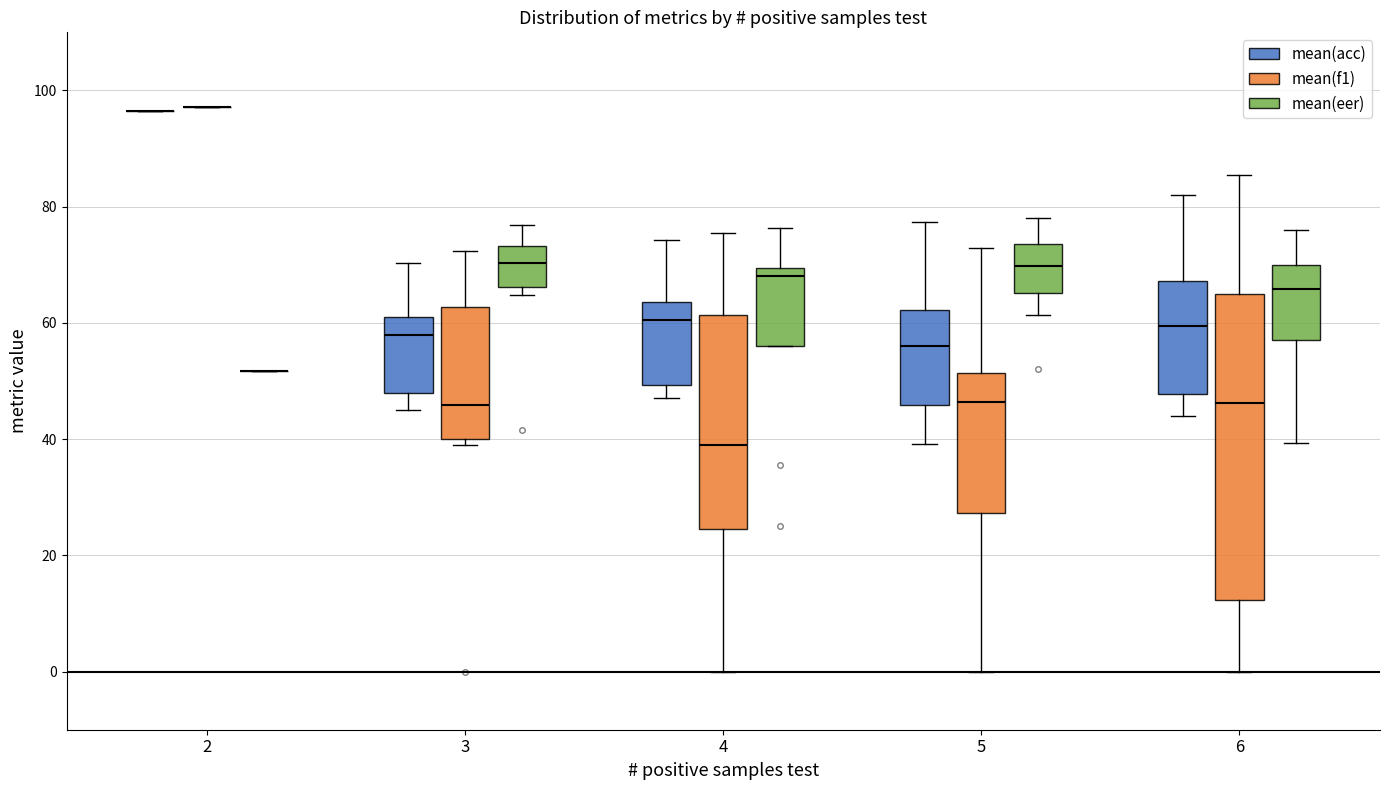

Reading left to right, transcribe this box plot: for each box, give where its median line is, the range the box spans, and where its two whiskers end, as read against the y-axis. The values are not printed on the chart, so give them approximately, as read against the axis.

2 (mean(acc)): box collapsed to a line at 96, whiskers 96 to 96
2 (mean(f1)): box collapsed to a line at 98, whiskers 98 to 98
2 (mean(eer)): box collapsed to a line at 52, whiskers 52 to 52
3 (mean(acc)): median 58, box 48 to 62, whiskers 46 to 70
3 (mean(f1)): median 46, box 40 to 62, whiskers 38 to 72
3 (mean(eer)): median 70, box 66 to 74, whiskers 64 to 76
4 (mean(acc)): median 60, box 50 to 64, whiskers 48 to 74
4 (mean(f1)): median 38, box 24 to 62, whiskers 0 to 76
4 (mean(eer)): median 68, box 56 to 70, whiskers 56 to 76
5 (mean(acc)): median 56, box 46 to 62, whiskers 40 to 78
5 (mean(f1)): median 46, box 28 to 52, whiskers 0 to 72
5 (mean(eer)): median 70, box 66 to 74, whiskers 62 to 78
6 (mean(acc)): median 60, box 48 to 68, whiskers 44 to 82
6 (mean(f1)): median 46, box 12 to 64, whiskers 0 to 86
6 (mean(eer)): median 66, box 58 to 70, whiskers 40 to 76